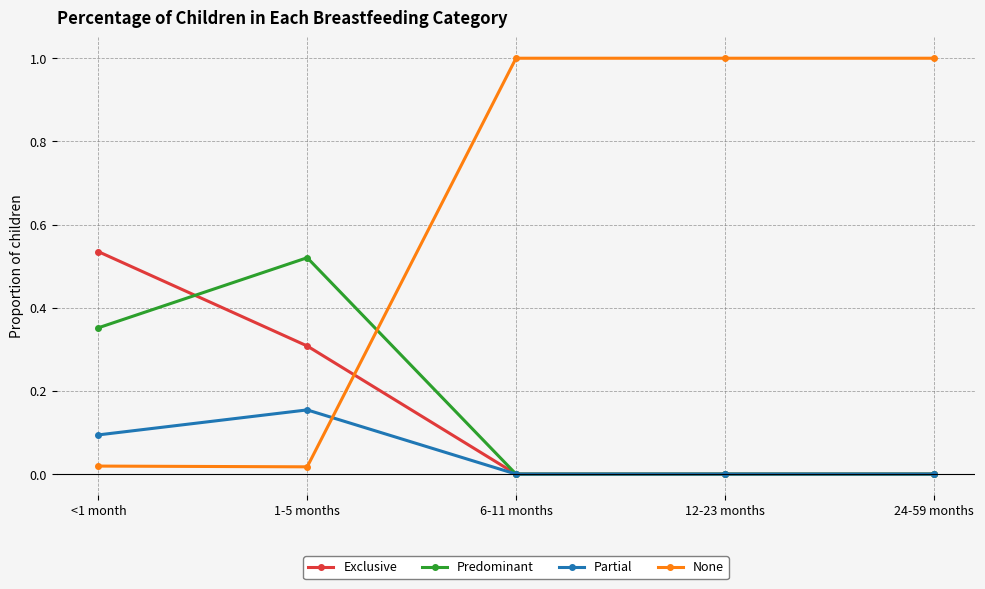

The None series shows 1.8 at 6-11 months. True or false?

False